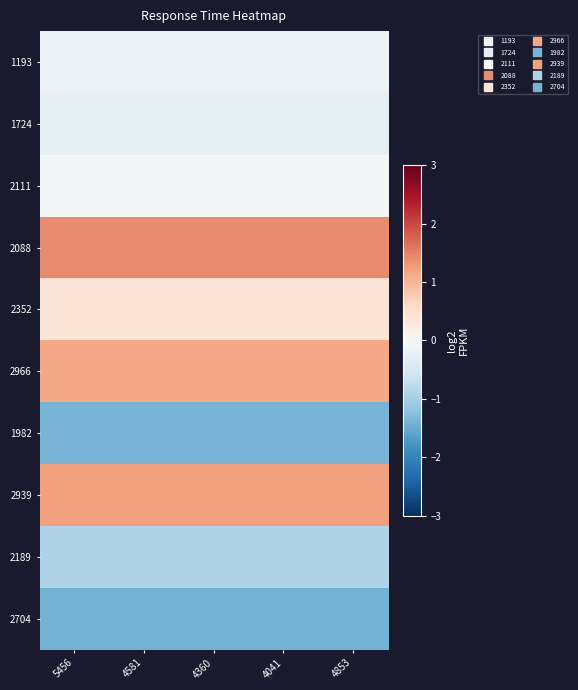

Between 5456 and 4041, which is larger?

5456